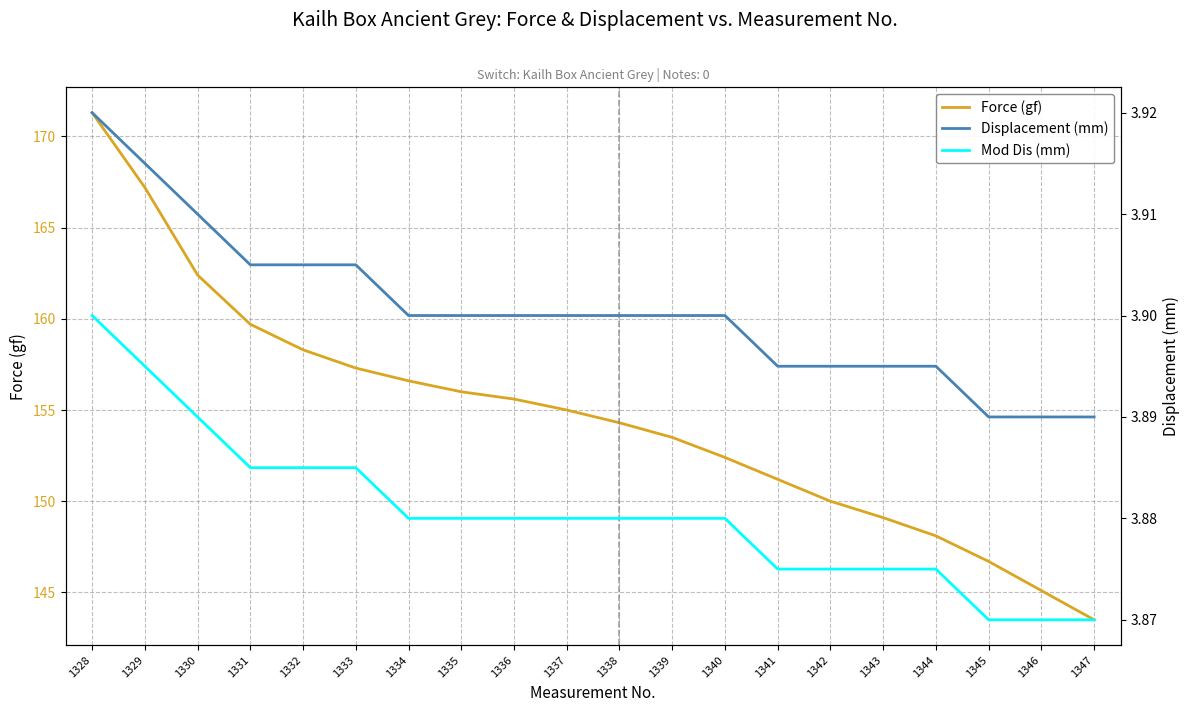

Is the value of Force (gf) at 1333 greater than the value of Mod Dis (mm) at 1328?

Yes